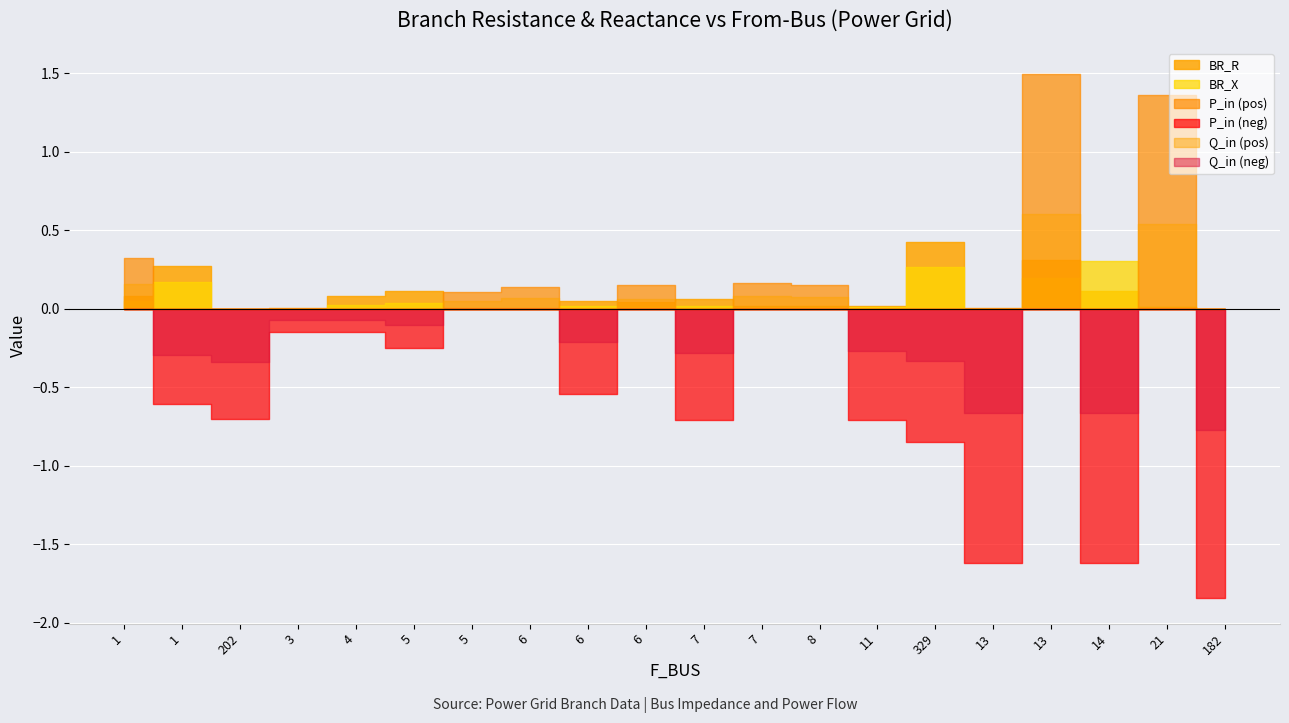

What is the average value of the P_in series?

-0.3